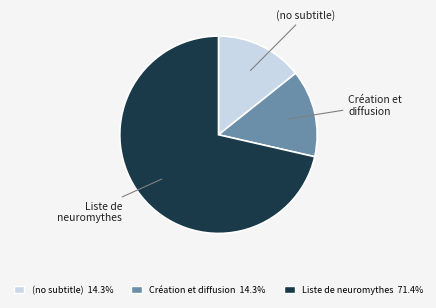

Do Création et diffusion and Liste de neuromythes together represent more than half of the pie?

Yes